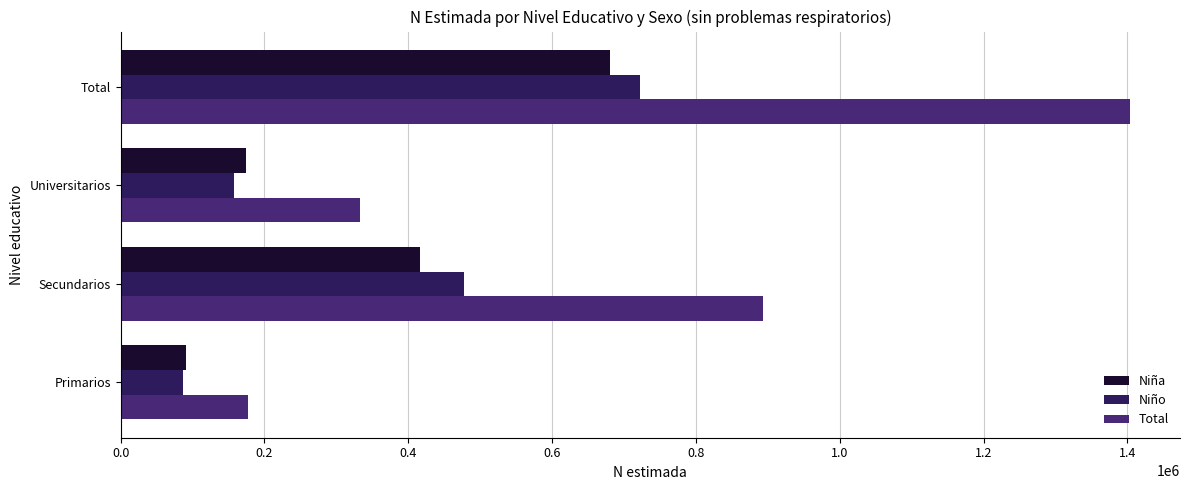

Which series has the largest total across all categories?

Total